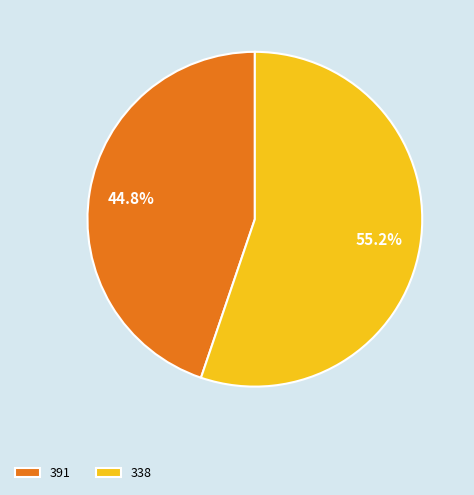

Which has a higher value, 391 or 338?

338